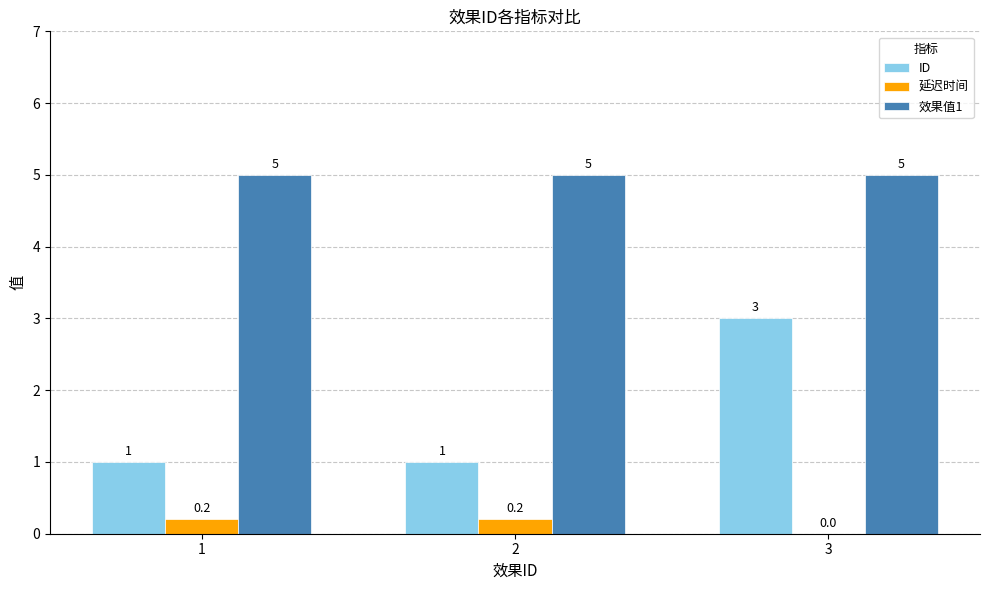

Is the value of 延迟时间 at 1 greater than the value of ID at 2?

No